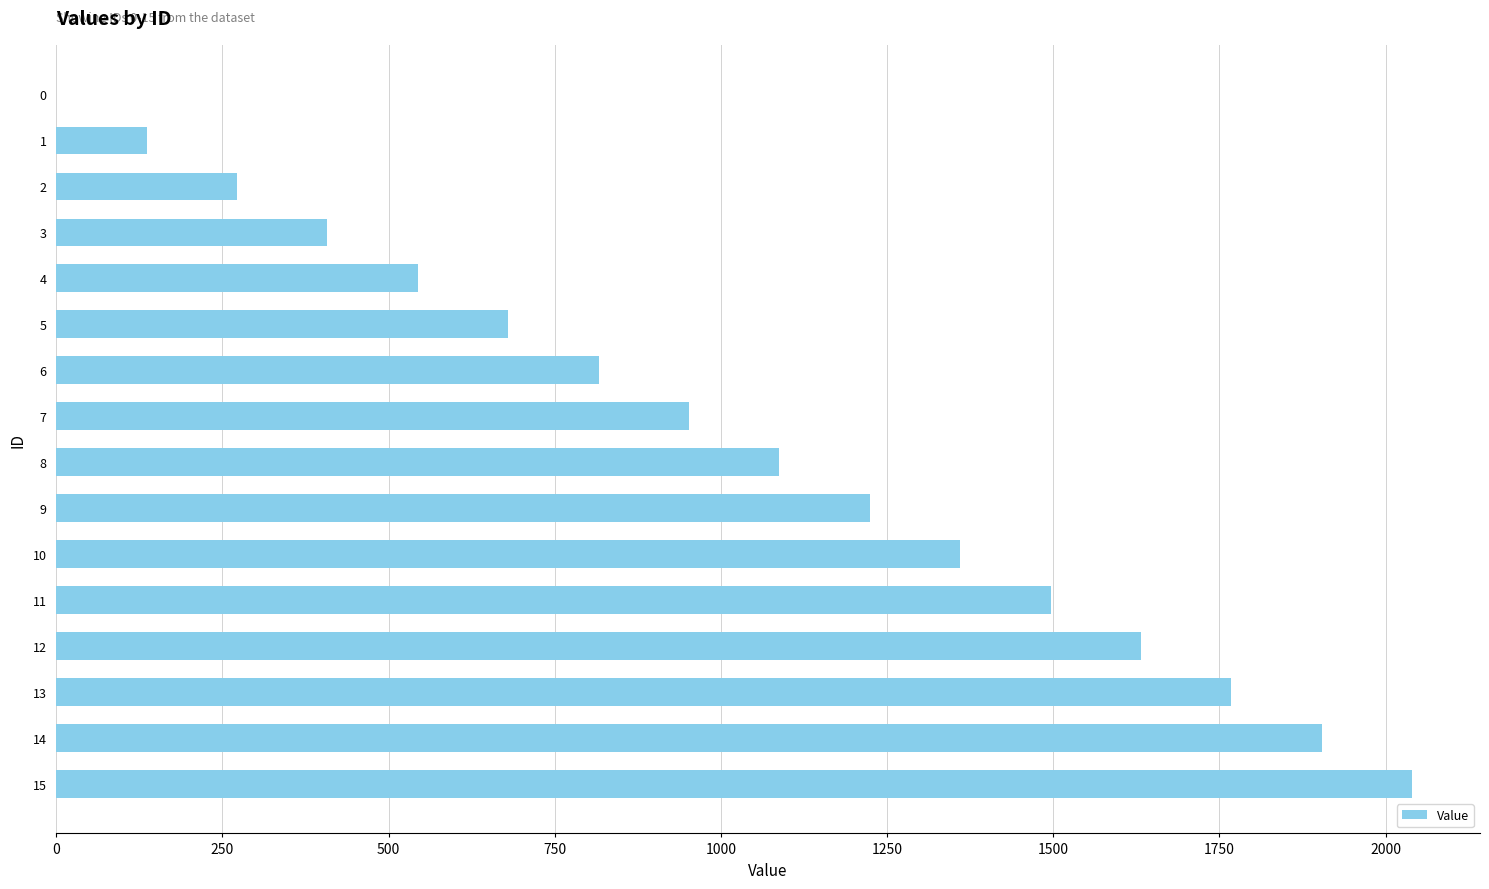

Is it true that the value at 0 is 703?

False